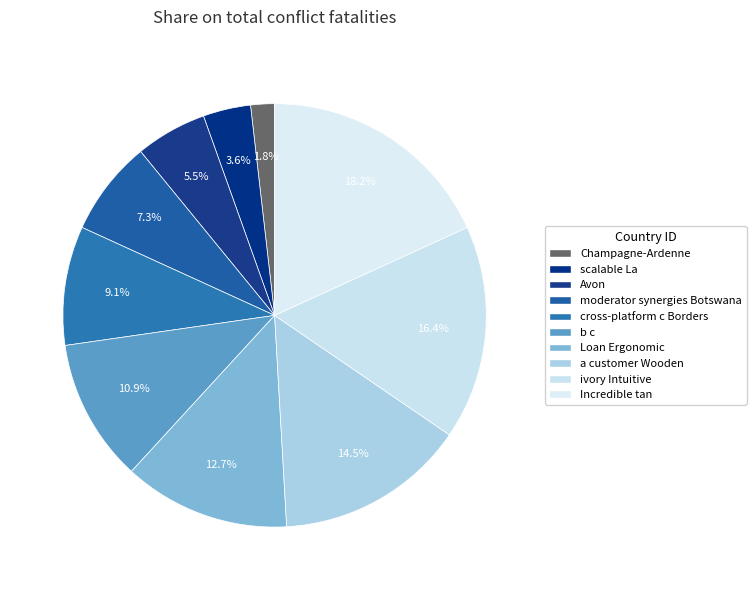

True or false: scalable La accounts for 4% of the total.

True